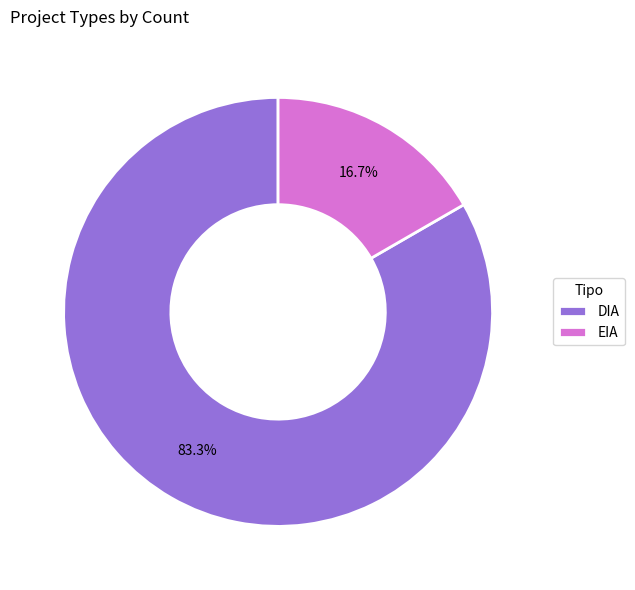

To the nearest percent, what is the combined percentage of EIA and DIA?

100%